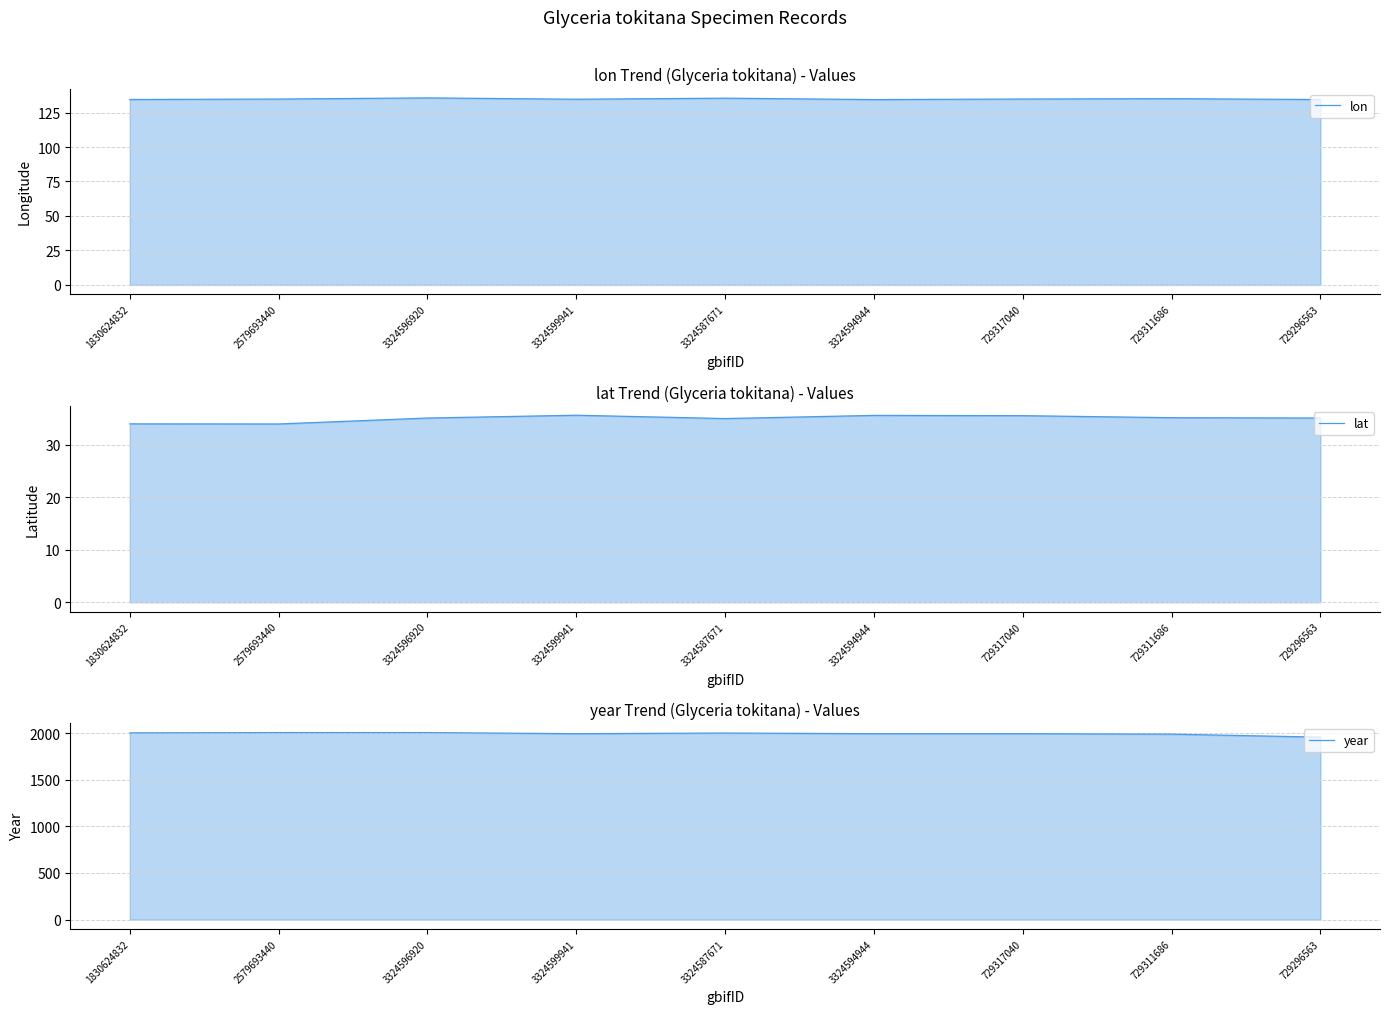

What is the sum of all lon values?

1213.5